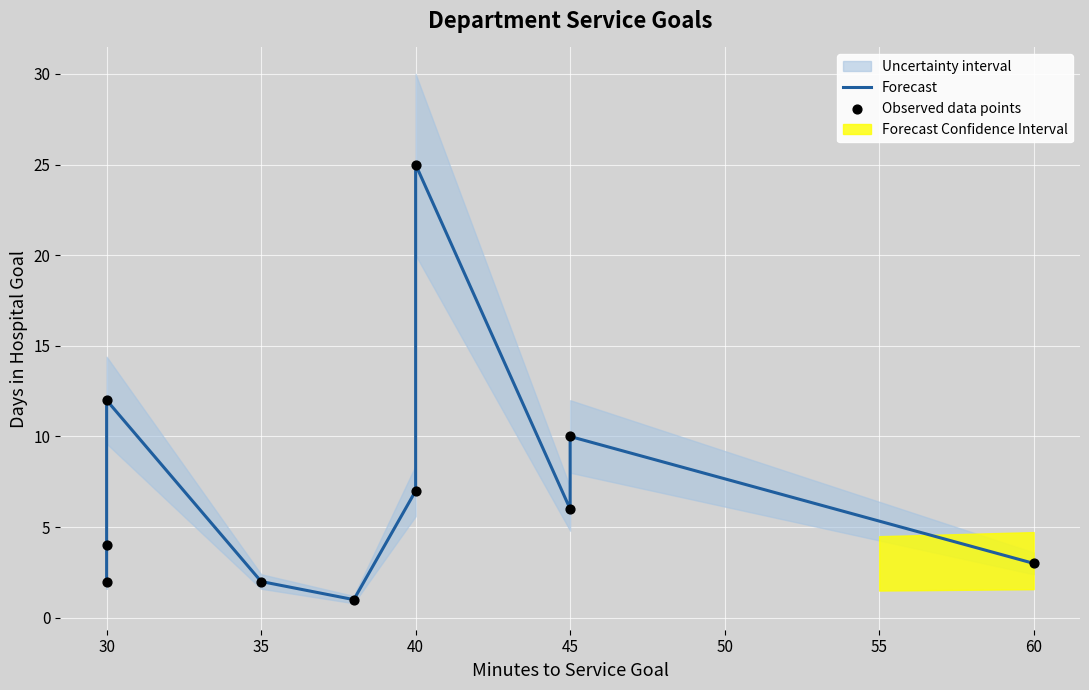

Which series has the largest total across all categories?

Forecast